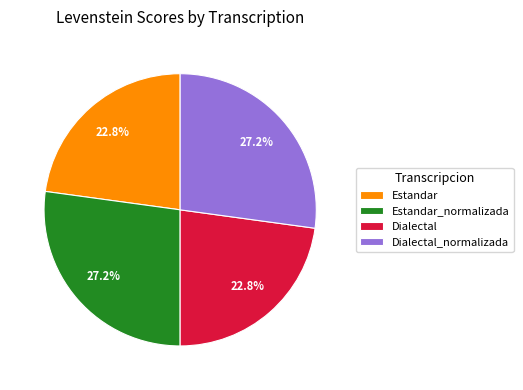

Does Dialectal_normalizada represent more than half of the total?

No